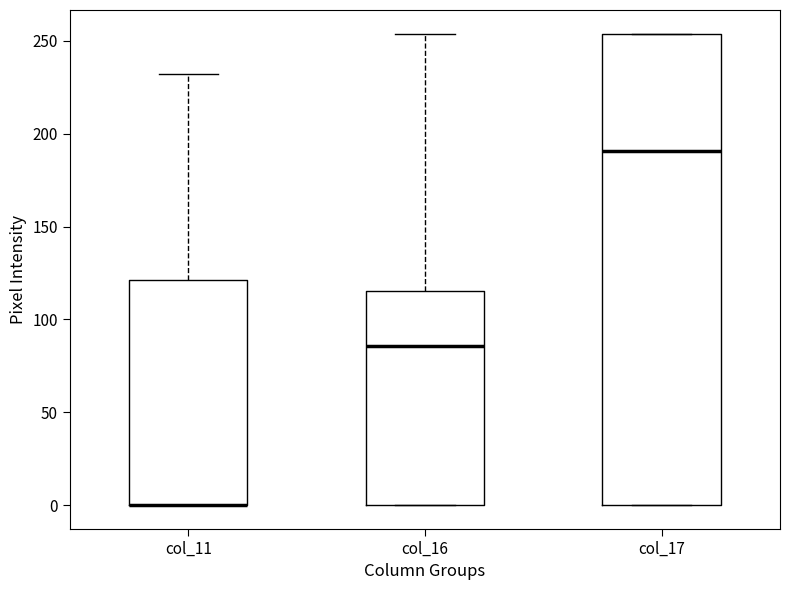

Reading left to right, read every box against the y-axis: the position of its median line, the range the box covers, and the ends of its whiskers. The values are not printed on the chart, so give them approximately, as read against the axis.

col_11: median 0 (drawn on the box's lower edge), box 0 to 120, whiskers 0 to 230
col_16: median 85, box 0 to 115, whiskers 0 to 255
col_17: median 190, box 0 to 255, whiskers 0 to 255